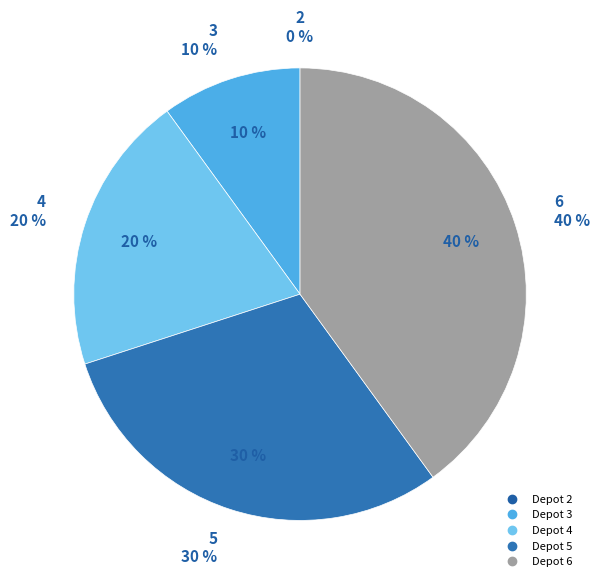

The 2 slice represents 0% of the pie. True or false?

True